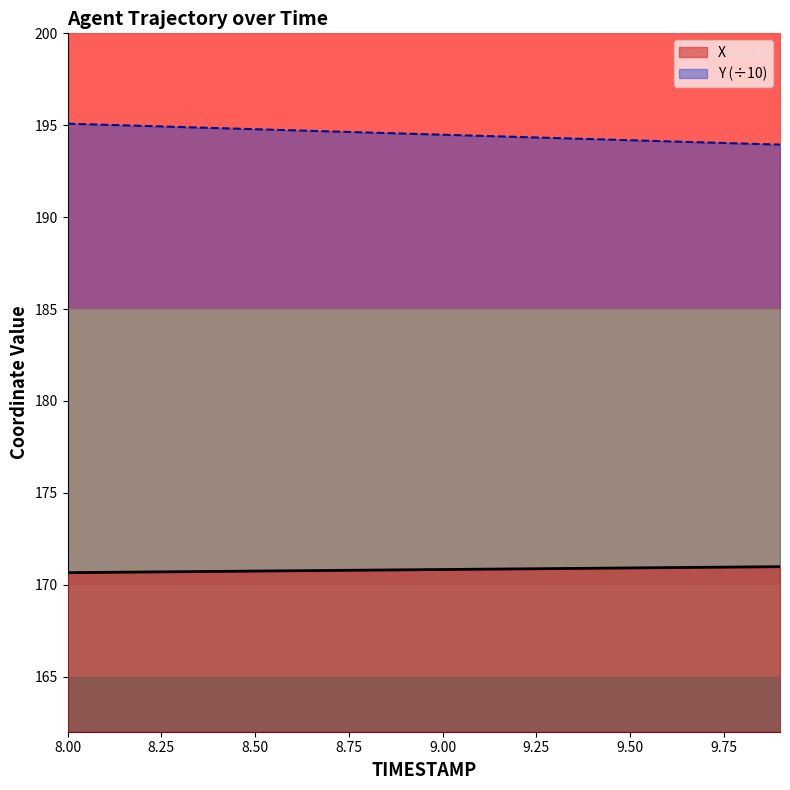

What are all the series names shown in the legend?

X, Y